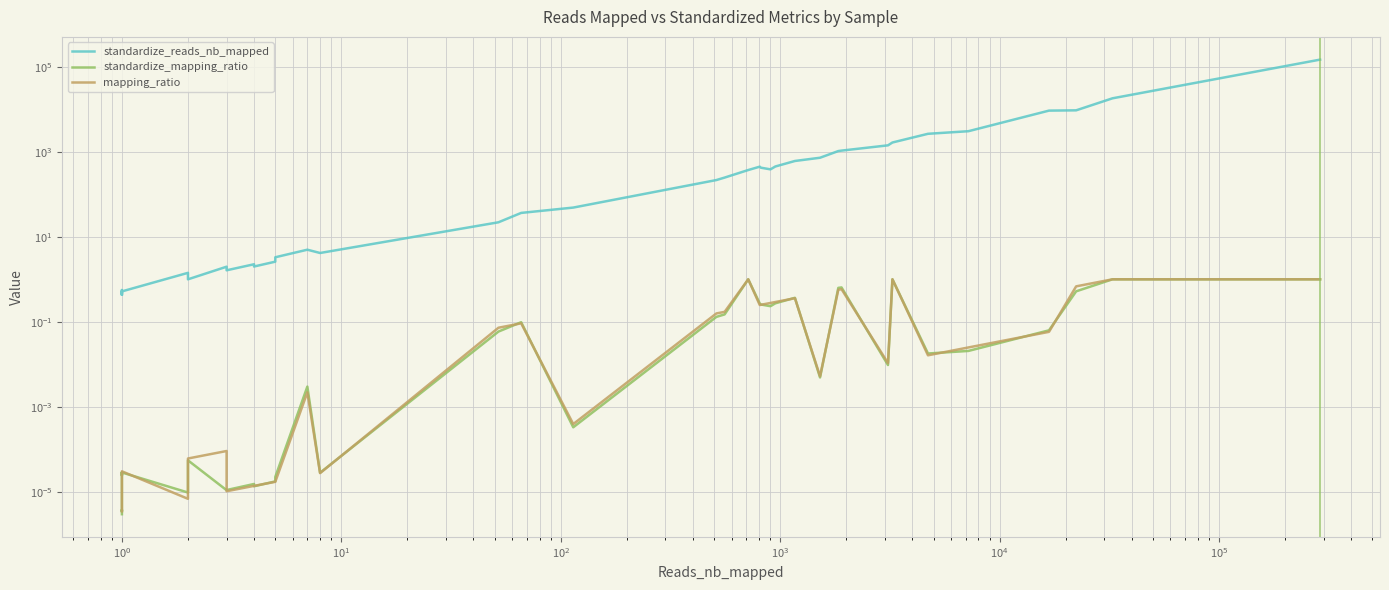

How many interior local valleys does the standardize_mapping_ratio series have?

11